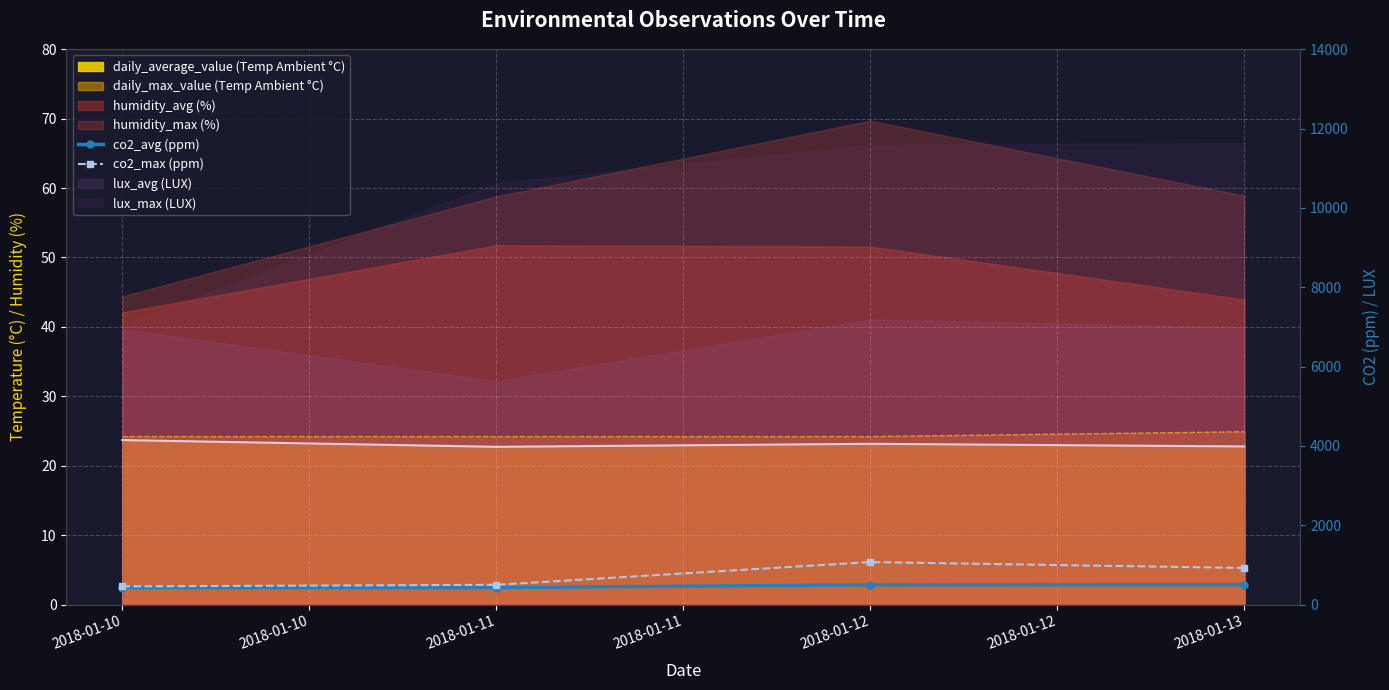

At which label does co2_avg (ppm) reach its minimum?

2018-01-11